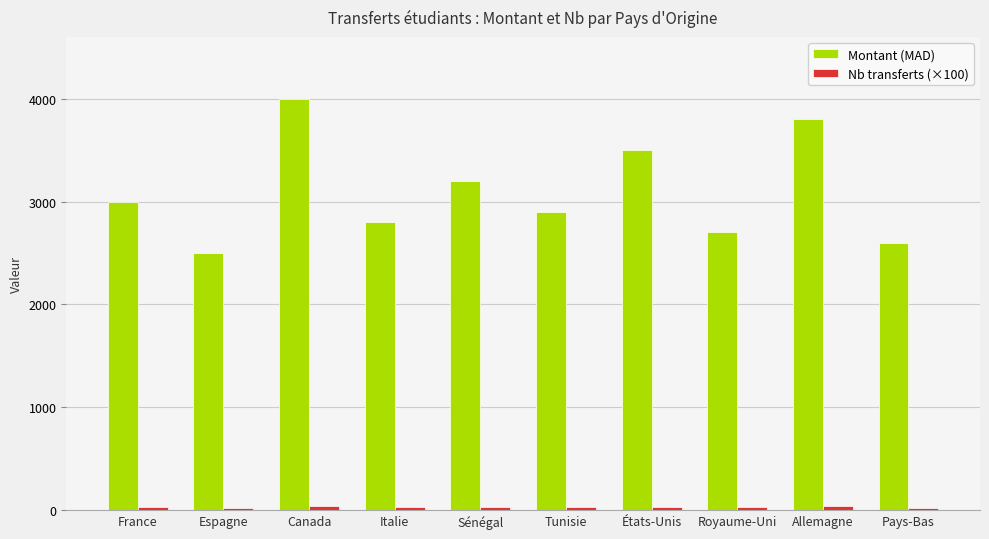

What is the sum of all Montant (MAD) values?

31000